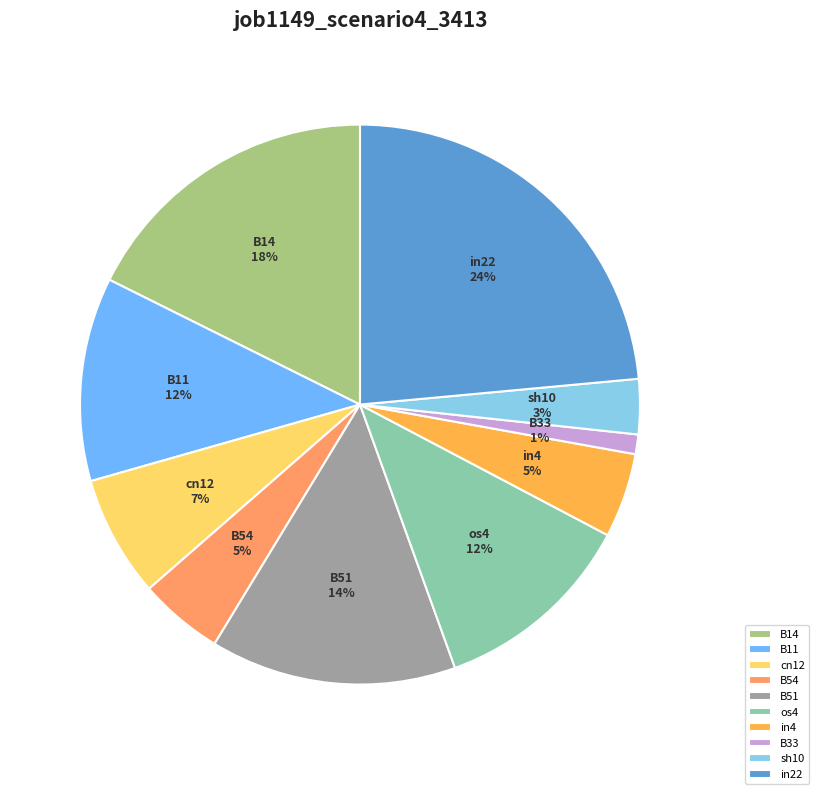

Does B33 represent more than half of the total?

No